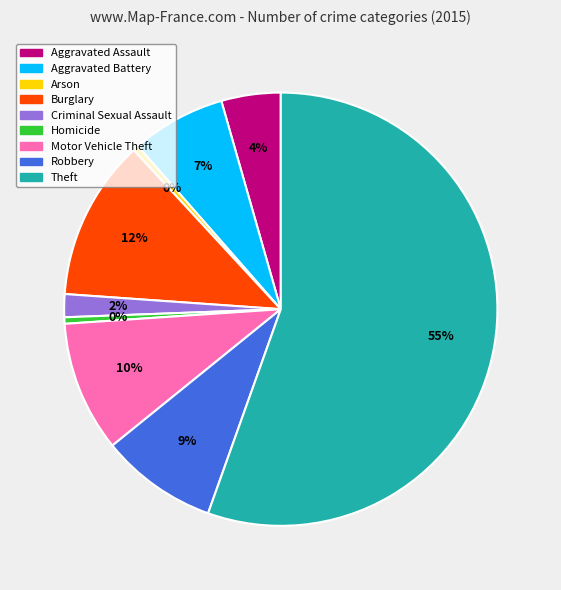

True or false: Theft accounts for 55% of the total.

True